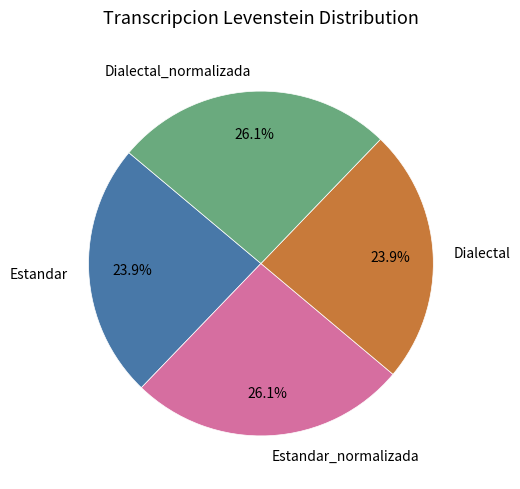

How much of the chart is everything except Dialectal_normalizada?

73.9%